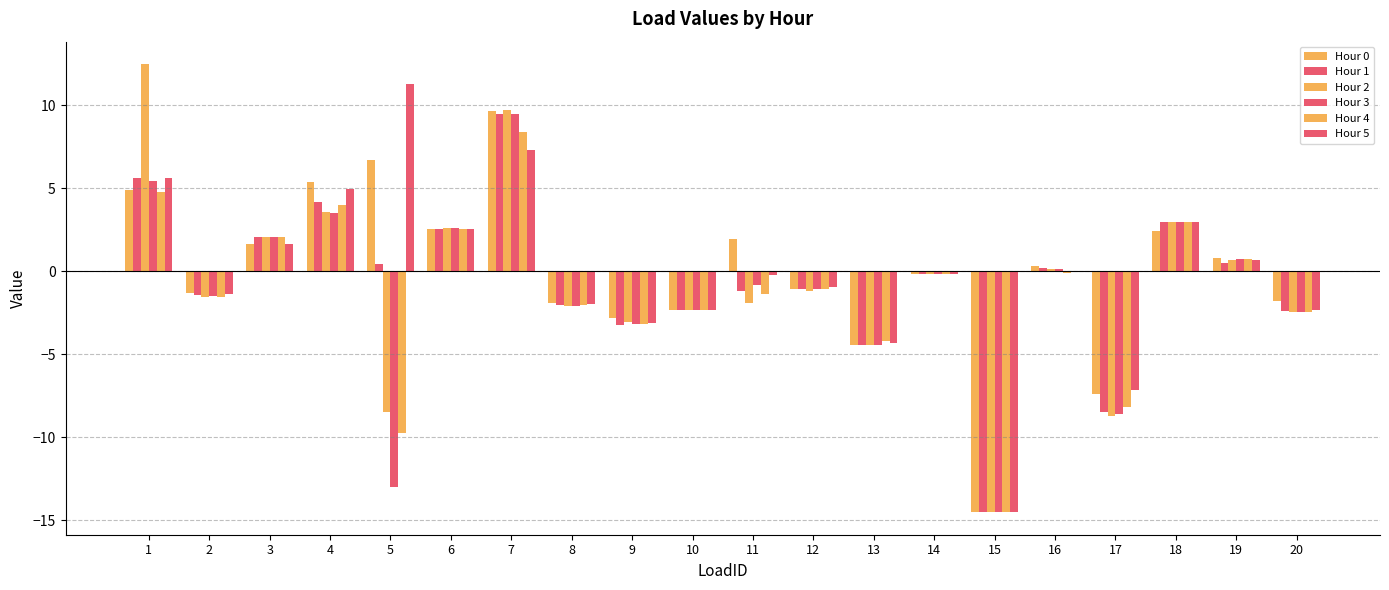

What is the approximate value of Hour 3 at 6?

2.6